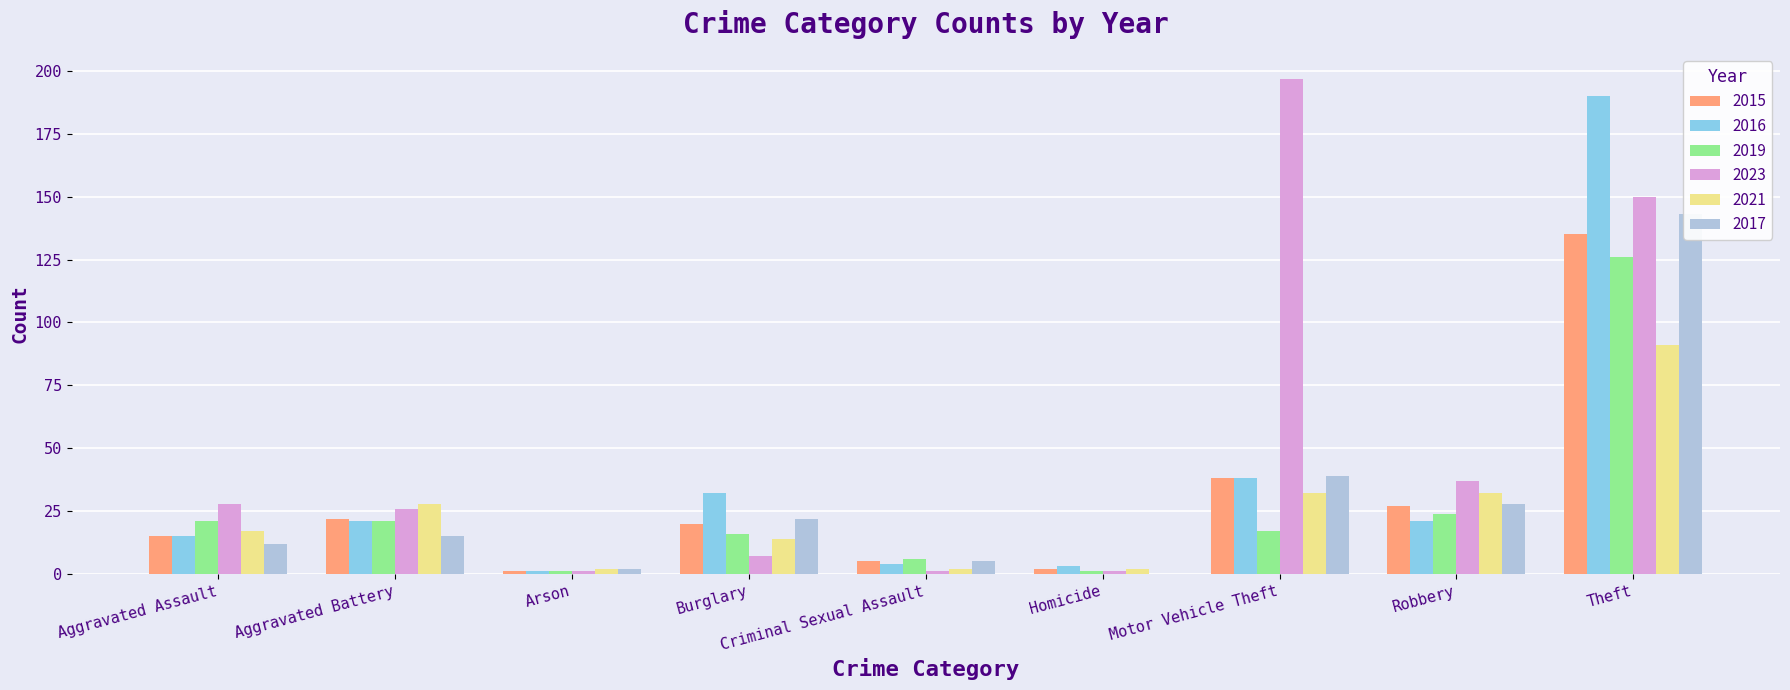

Which series has the widest spread of values?

2023